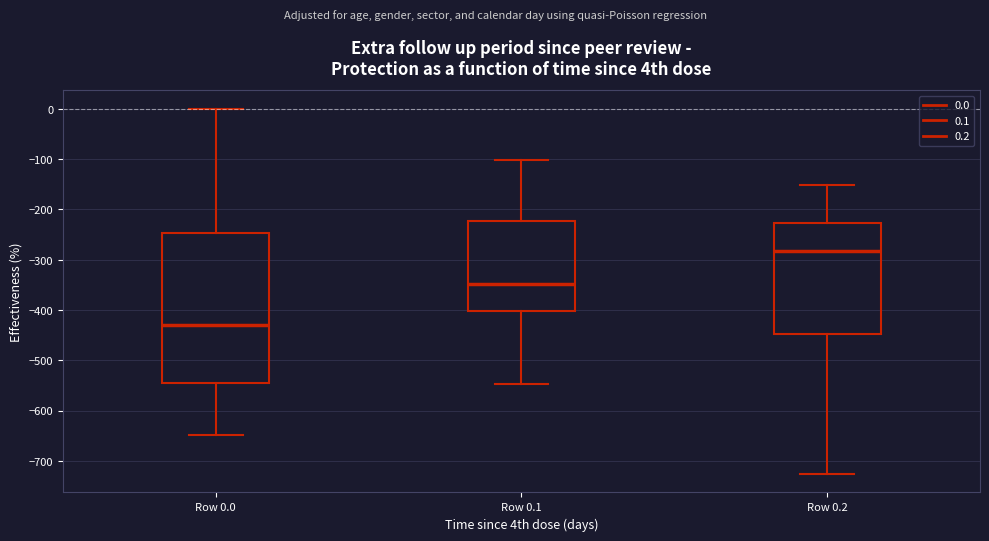

Which box is the tallest, from its lower edge to its upper edge?

Row 0.0